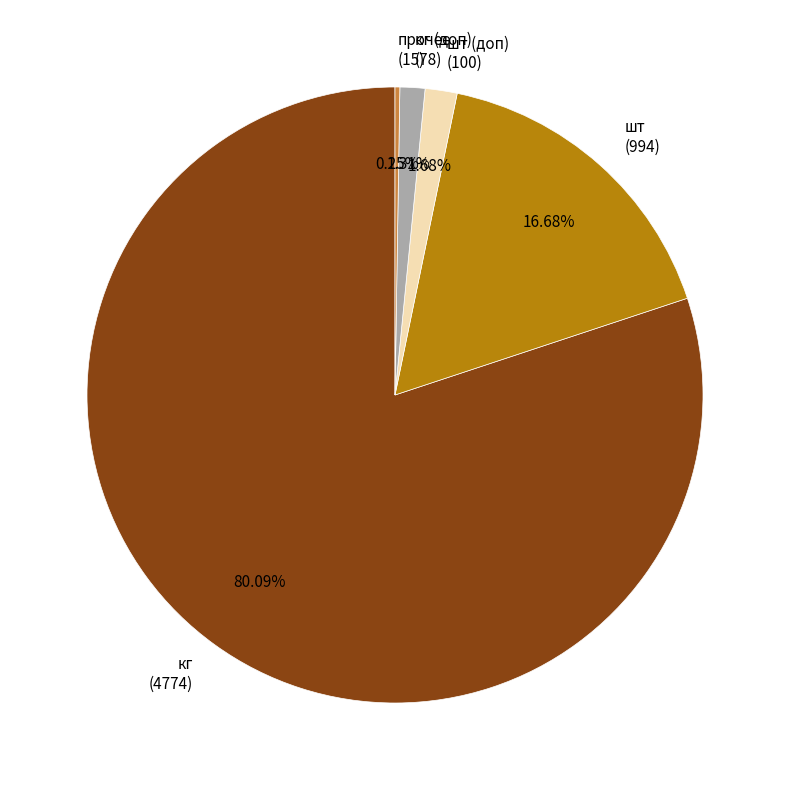

Do кг (4774) and шт (994) together represent more than half of the pie?

Yes